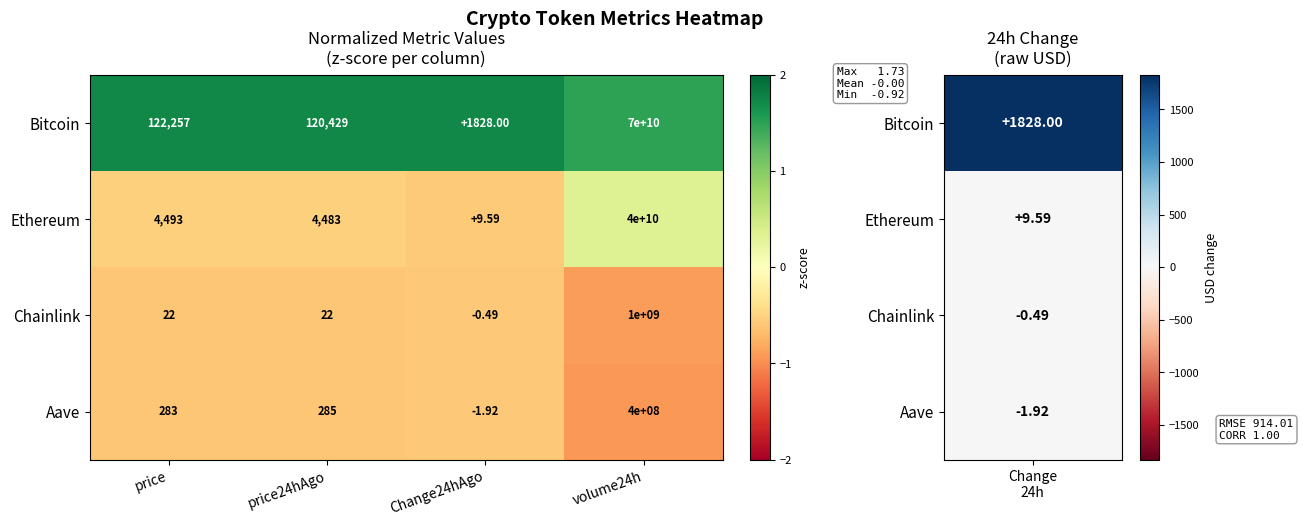

Which series has the largest range (max minus min)?

Bitcoin